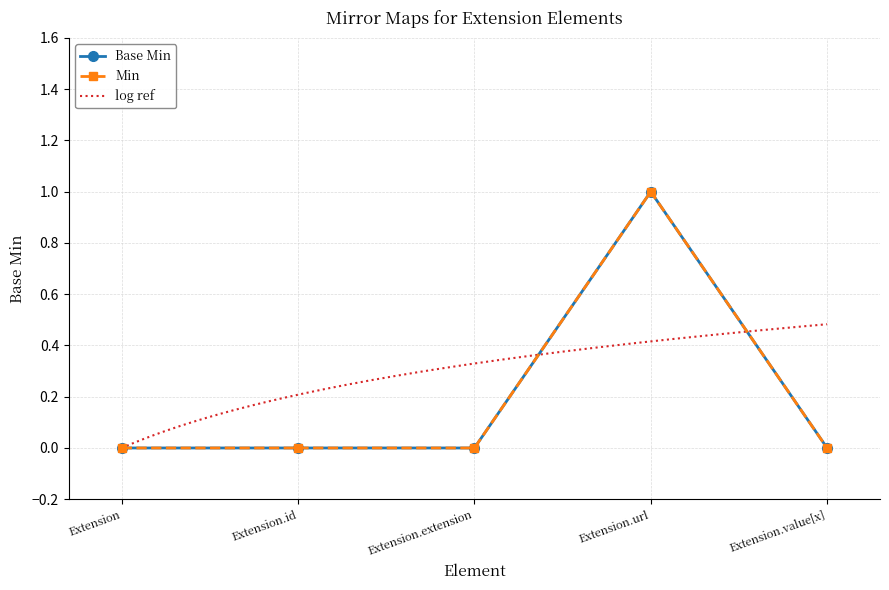

Reading left to right, what are all the values shown in this chart?

Extension=0	Extension.id=0	Extension.extension=0	Extension.url=1	Extension.value[x]=0